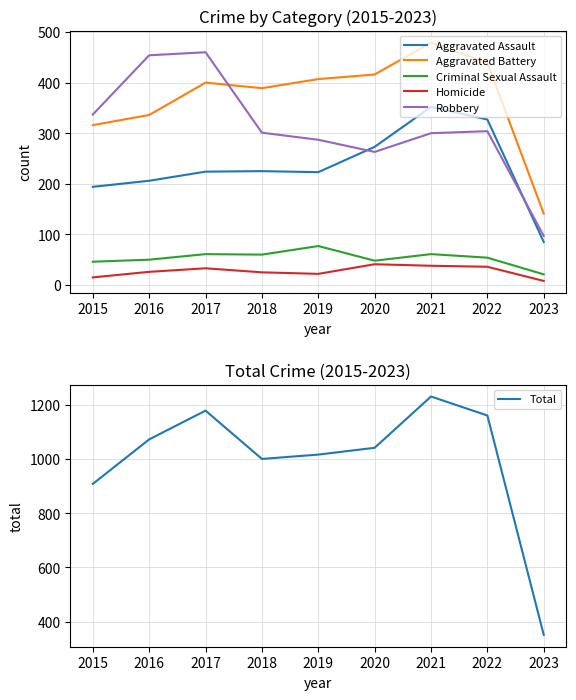

At which category is the sum across all series the highest?

2021